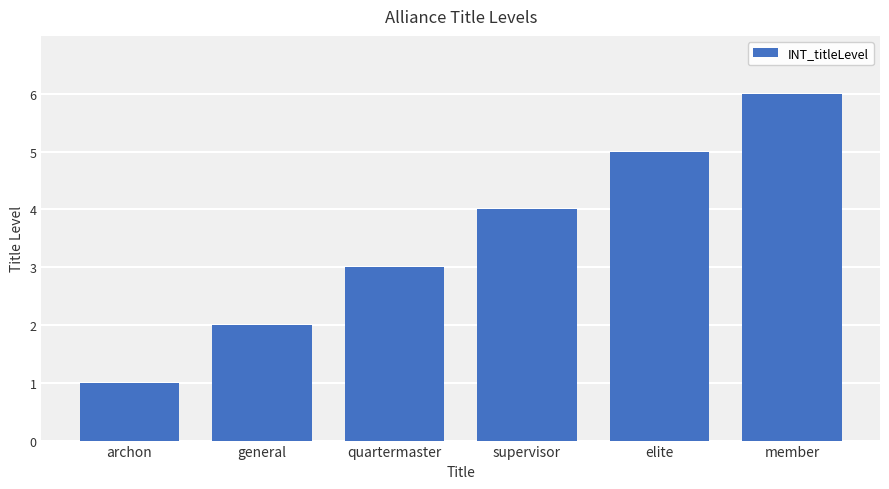

How many values are between 2 and 5?

4